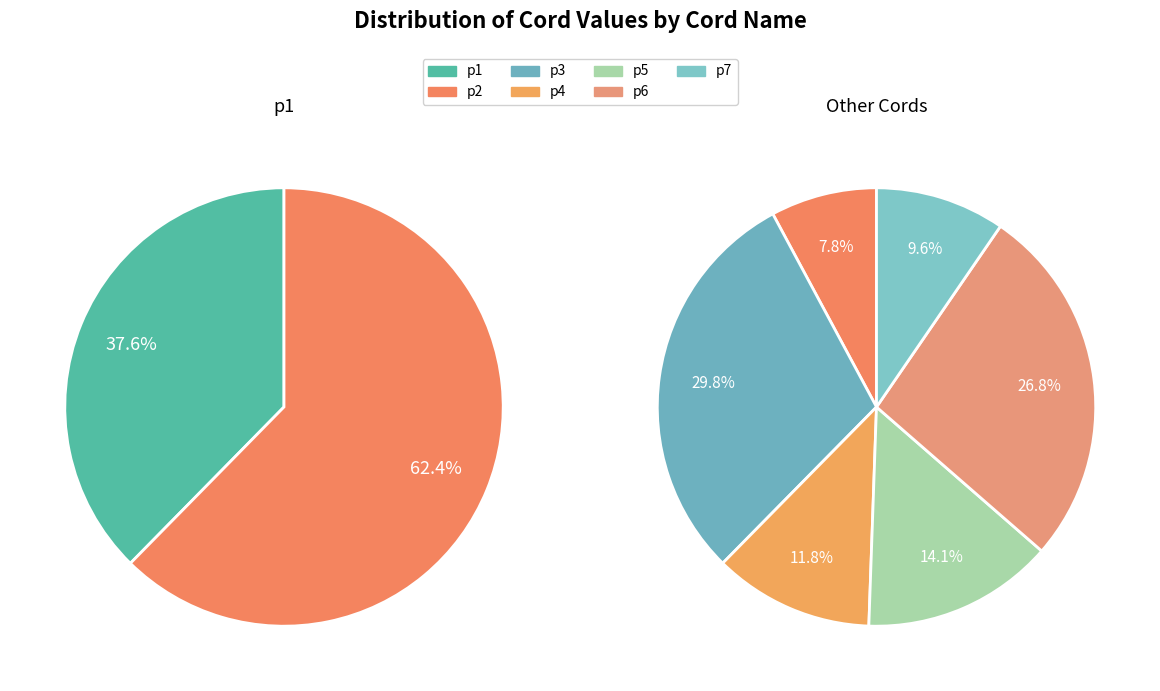

What is the change in value from p2 to p3?

+1733